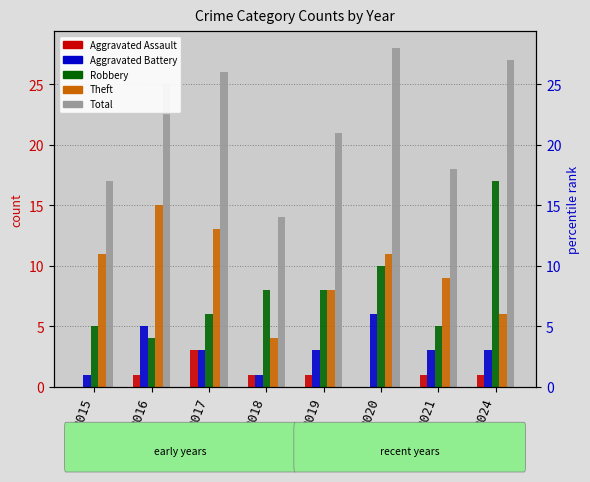

Which series has the largest range (max minus min)?

Total